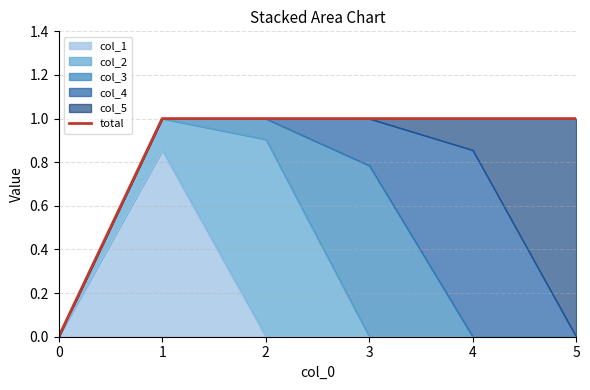

How many categories are shown in the chart?

6